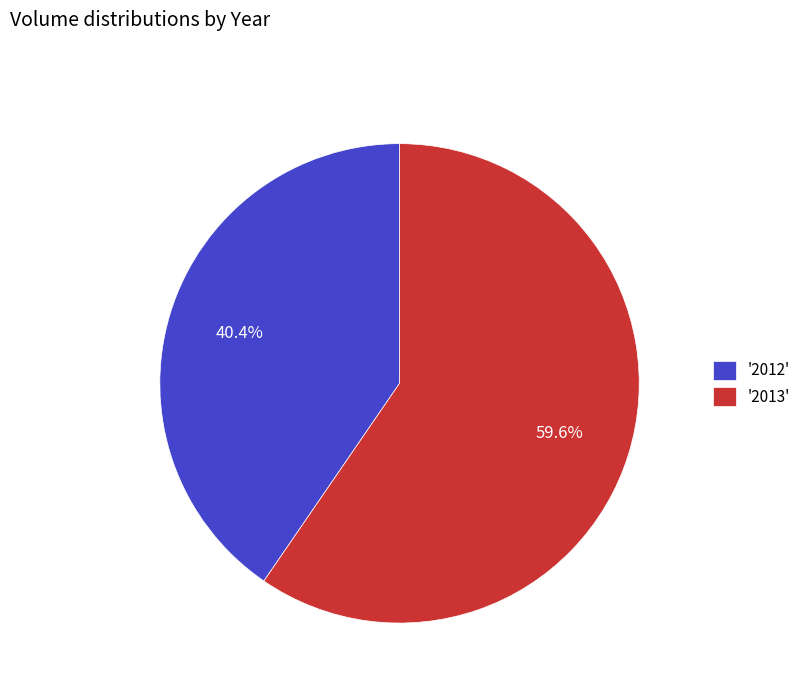

Which slice is the smallest?

'2012'